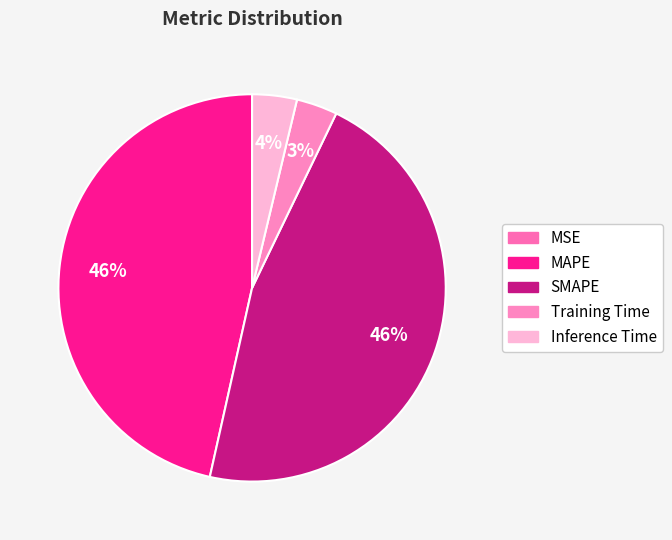

Does MAPE represent more than half of the total?

No